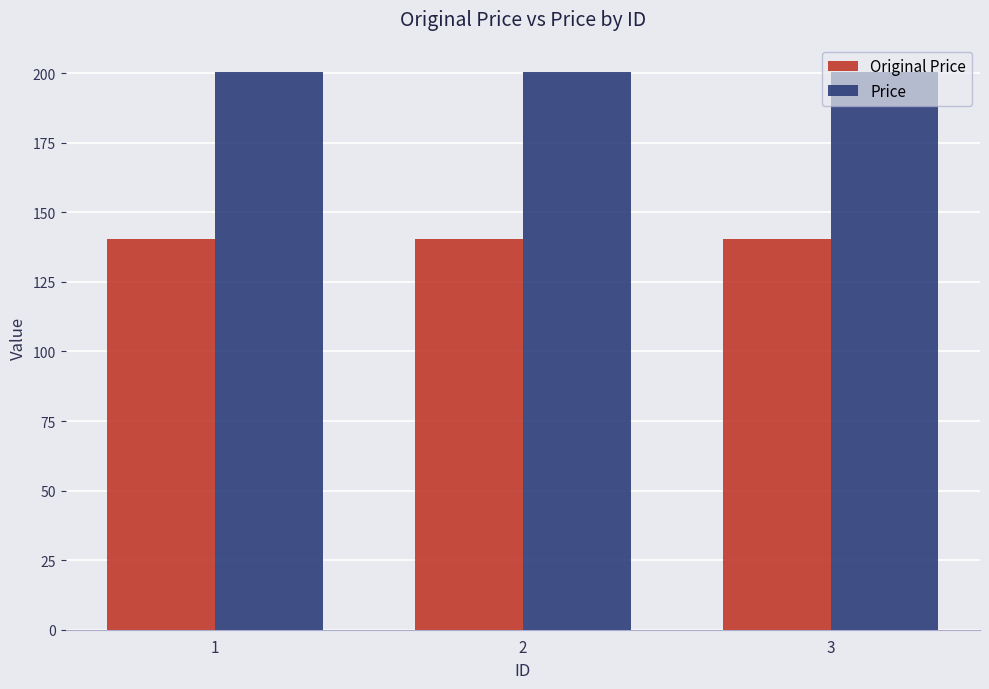

What is the spread (max minus min) of values at 1?

59.8